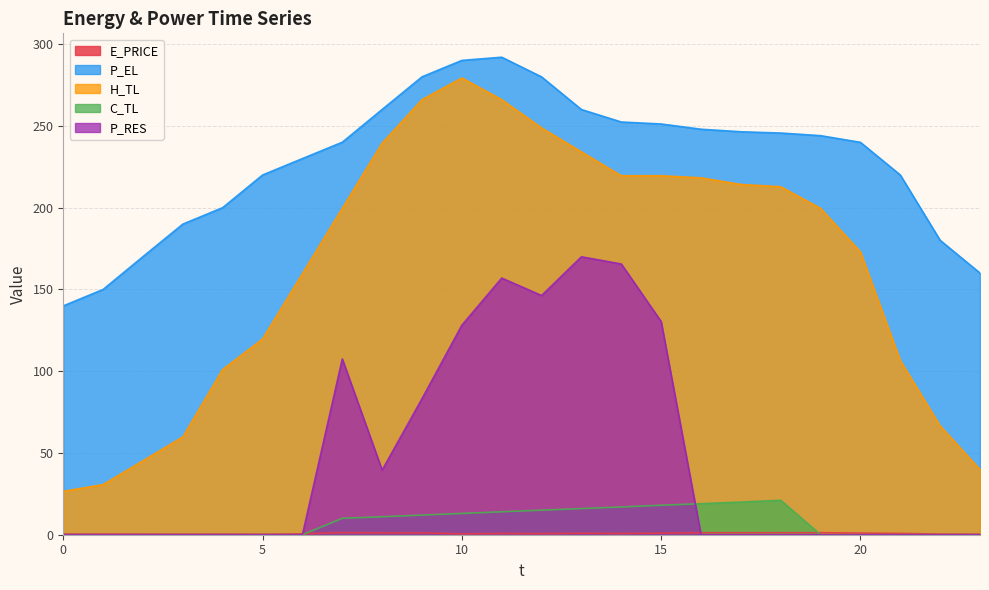

Reading left to right, transcribe all the data shown in this chart.

E_PRICE: 0.4	0.4	0.4	0.4	0.4	0.3	0.6	1.3	1.1	1.1	0.5	0.8	0.7	0.9	0.8	1.0	1.2	1.2	1.3	1.2	1.0	0.8	0.4	0.3
P_EL: 139.9	150.0	170.1	190.0	200.0	220.0	230.0	240.0	260.1	280.0	290.0	292.0	280.0	260.0	252.4	251.2	248.0	246.4	245.6	244.0	239.9	220.0	180.0	160.0
H_TL: 26.5	30.7	45.2	59.8	101.1	119.7	159.6	199.6	239.4	266.0	279.3	266.0	248.8	234.1	219.5	219.5	218.2	214.2	212.8	199.5	172.9	106.4	66.5	39.9
C_TL: 0.0	0.0	0.0	0.0	0.0	0.0	0.0	10.0	11.0	12.0	13.0	14.0	15.0	16.0	17.0	18.0	19.0	20.0	21.0	0.0	0.0	0.0	0.0	0.0
P_RES: 0.0	0.0	0.0	0.0	0.0	0.0	0.0	107.5	39.5	83.2	128.1	156.9	146.3	169.9	165.6	130.3	0.0	0.0	0.0	0.0	0.0	0.0	0.0	0.0